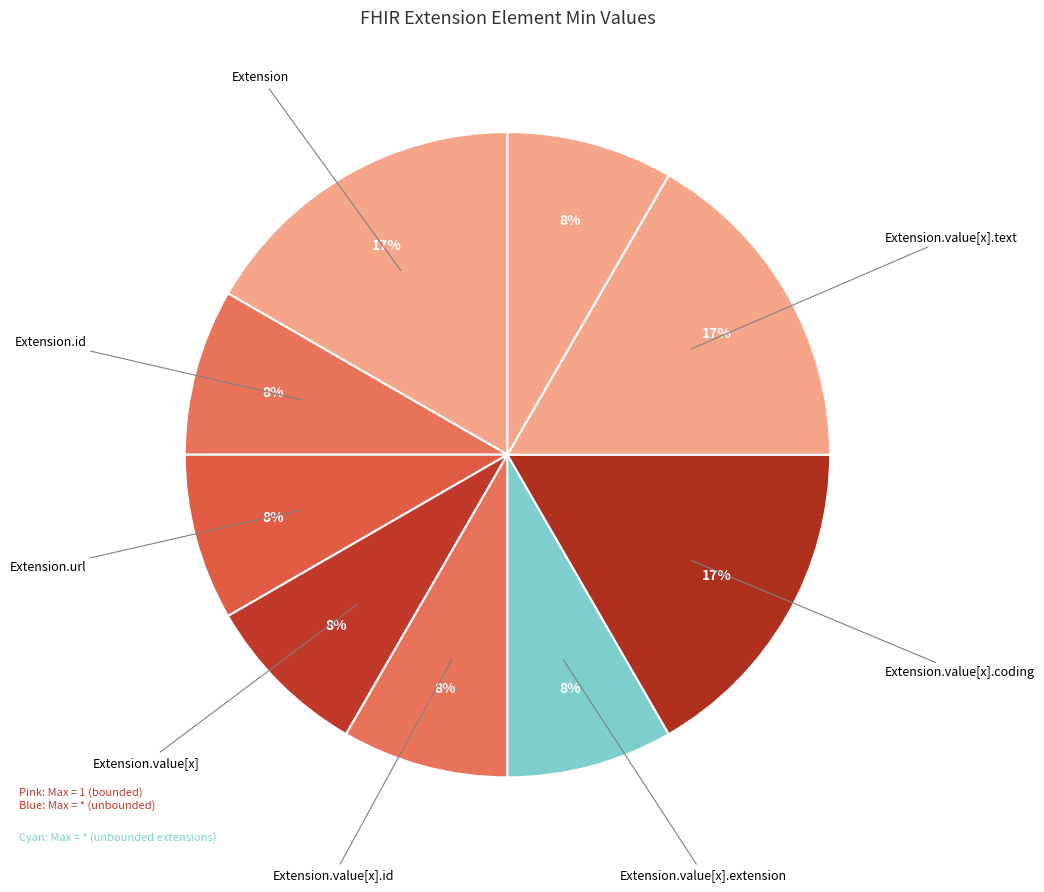

How many slices are in this pie chart?

9